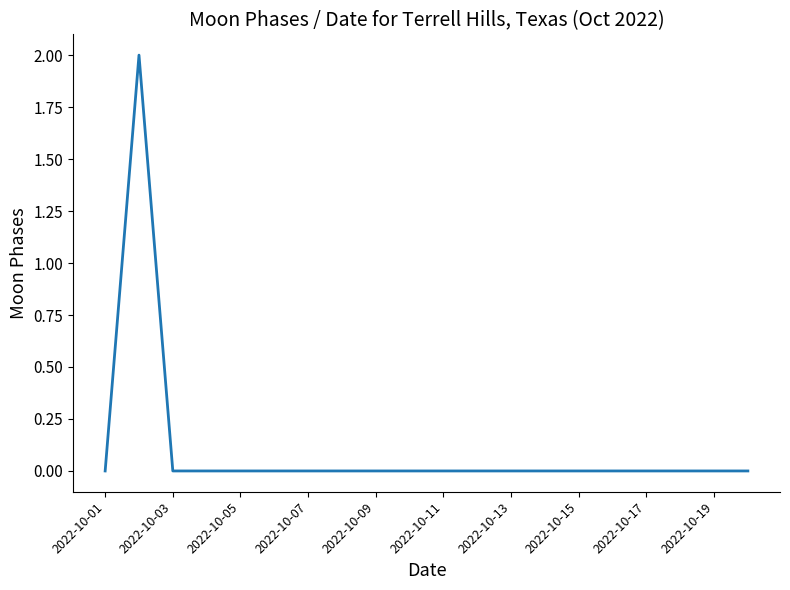

Is this an area chart (filled region under the line)?

No